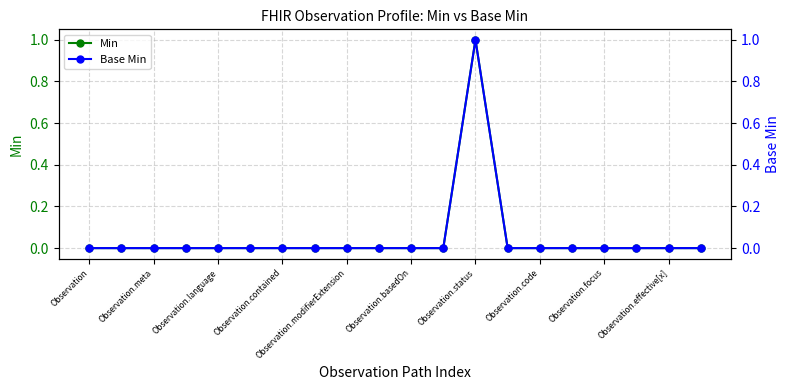

True or false: Min and Base Min cross at least once.

False